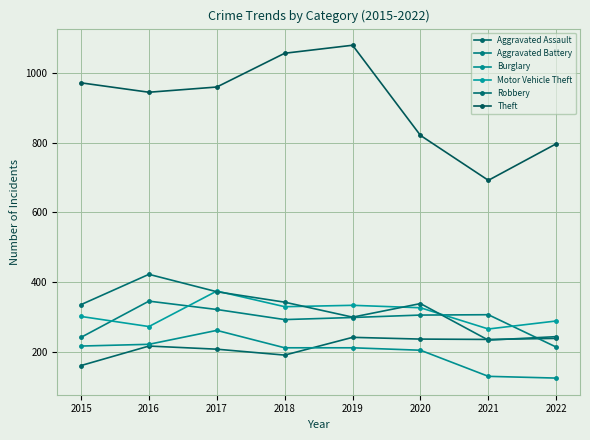

Reading left to right, list all the values displayed in this chart.

Aggravated Assault: 160	216	207	190	241	236	235	238
Aggravated Battery: 241	345	321	292	298	305	306	213
Burglary: 216	221	261	211	211	204	129	124
Motor Vehicle Theft: 301	272	374	329	333	326	265	288
Robbery: 335	422	372	342	299	338	233	243
Theft: 972	945	960	1057	1080	821	692	797